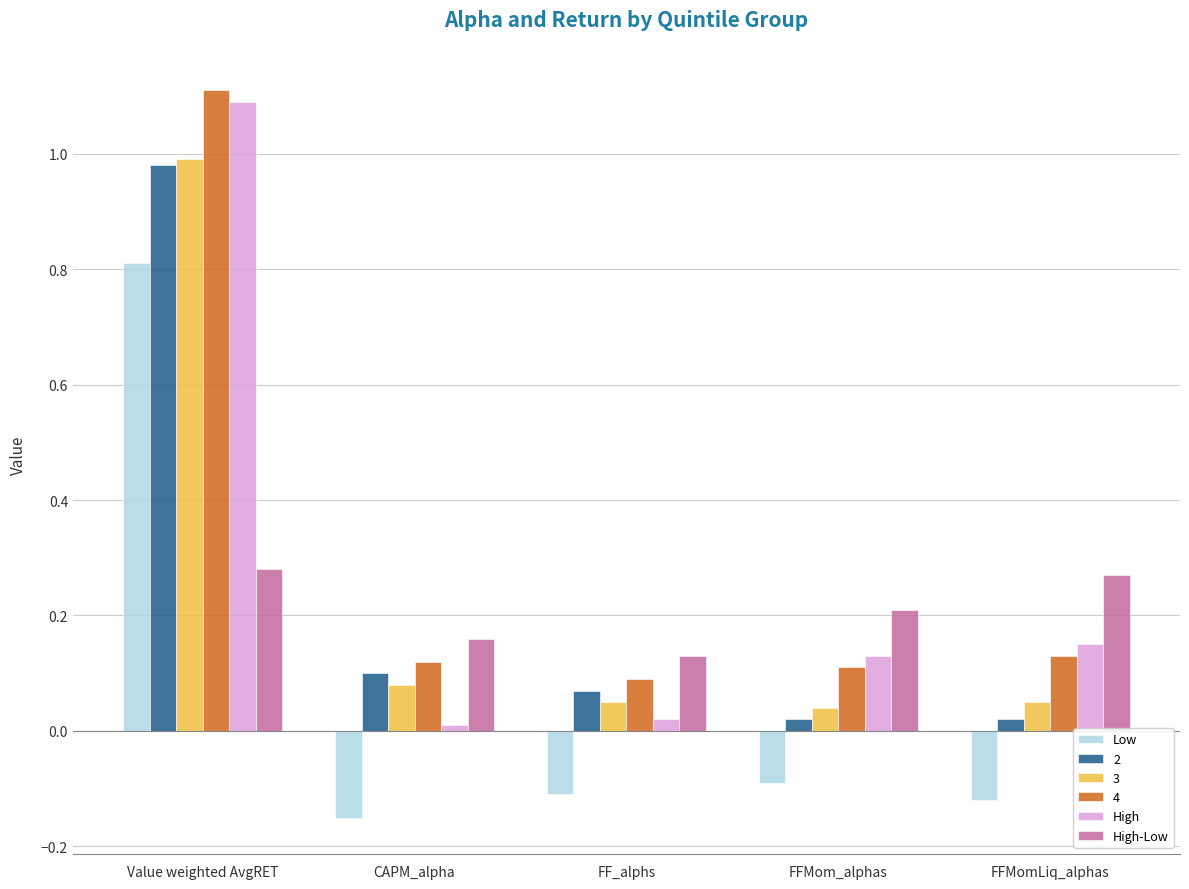

The High-Low series shows 0.5 at Value weighted AvgRET. True or false?

False